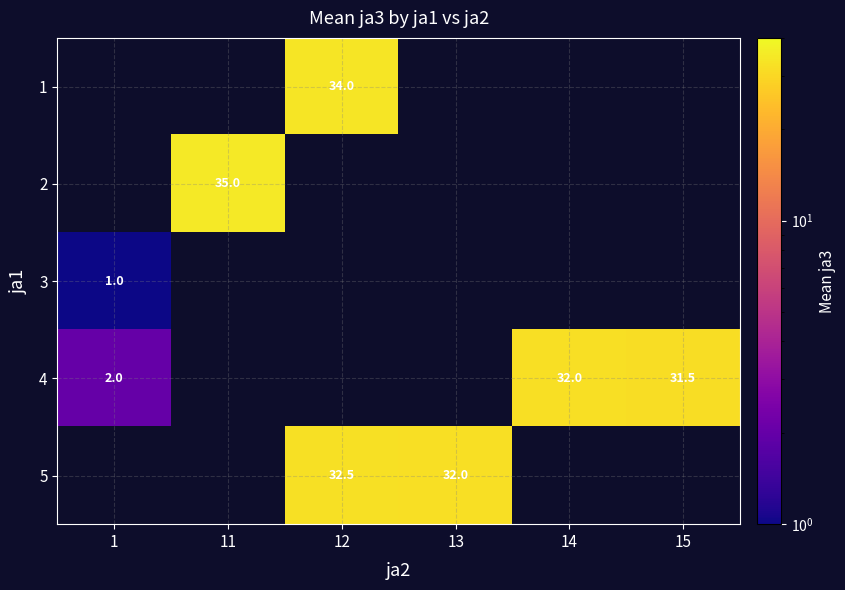

The 2 series shows 13.4 at 11. True or false?

False